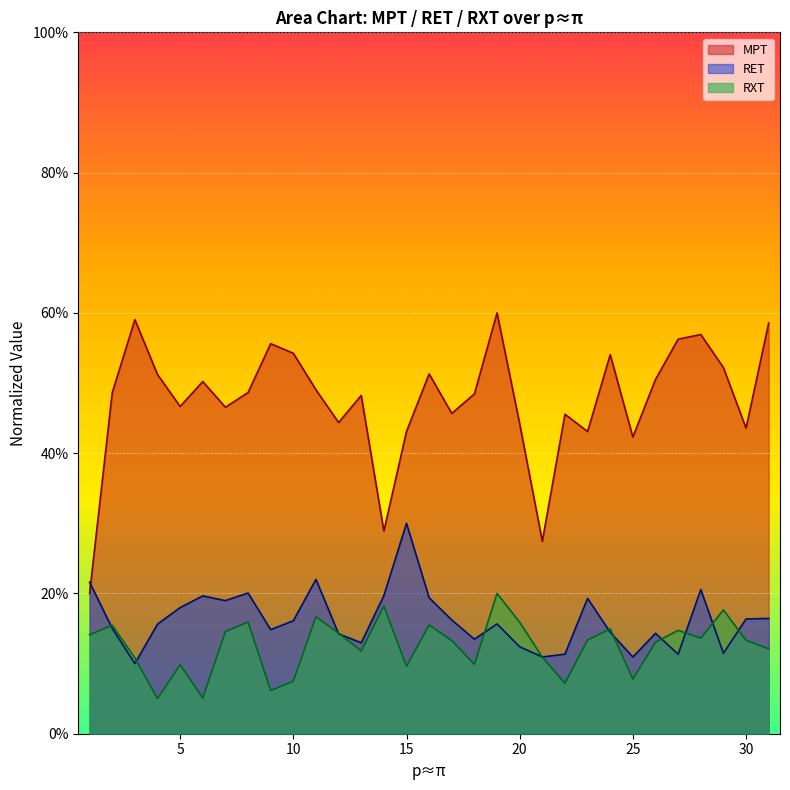

Is the value of RXT at 24 greater than the value of RET at 18?

Yes